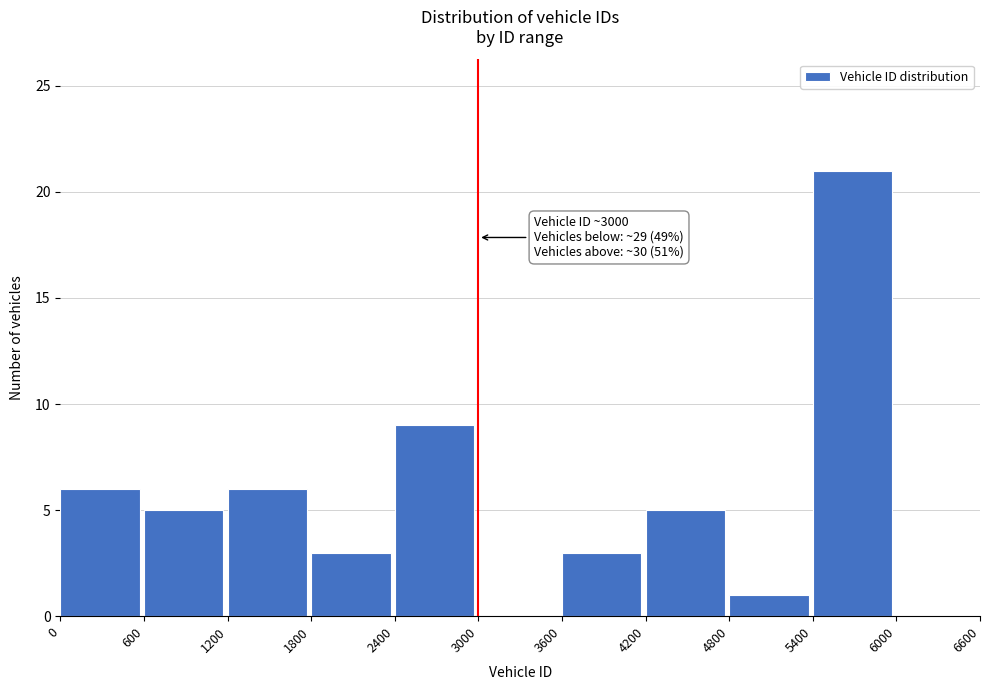

Which range on the x-axis has the tallest bar?

5400 to 6000